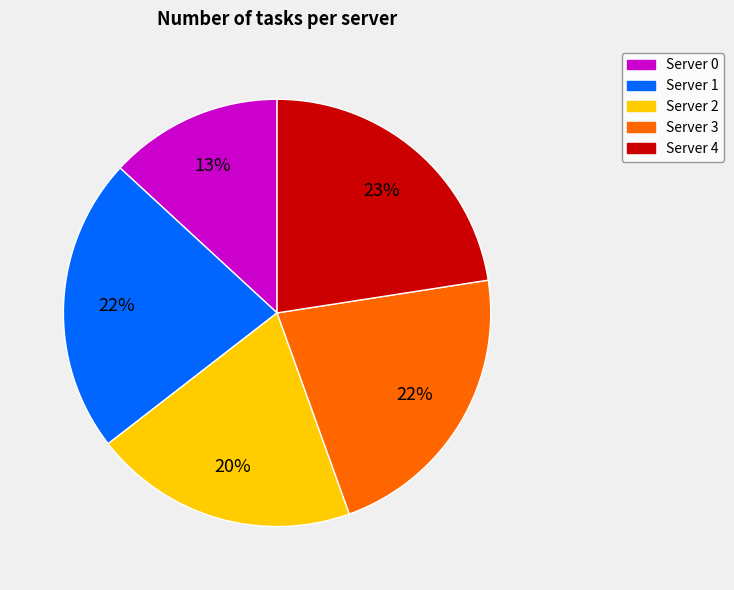

Which slice is the smallest?

Server 0